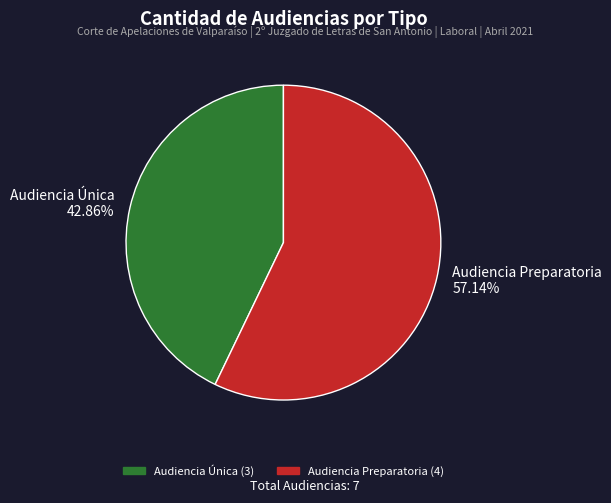

How much of the chart is everything except Audiencia Única?

57.1%